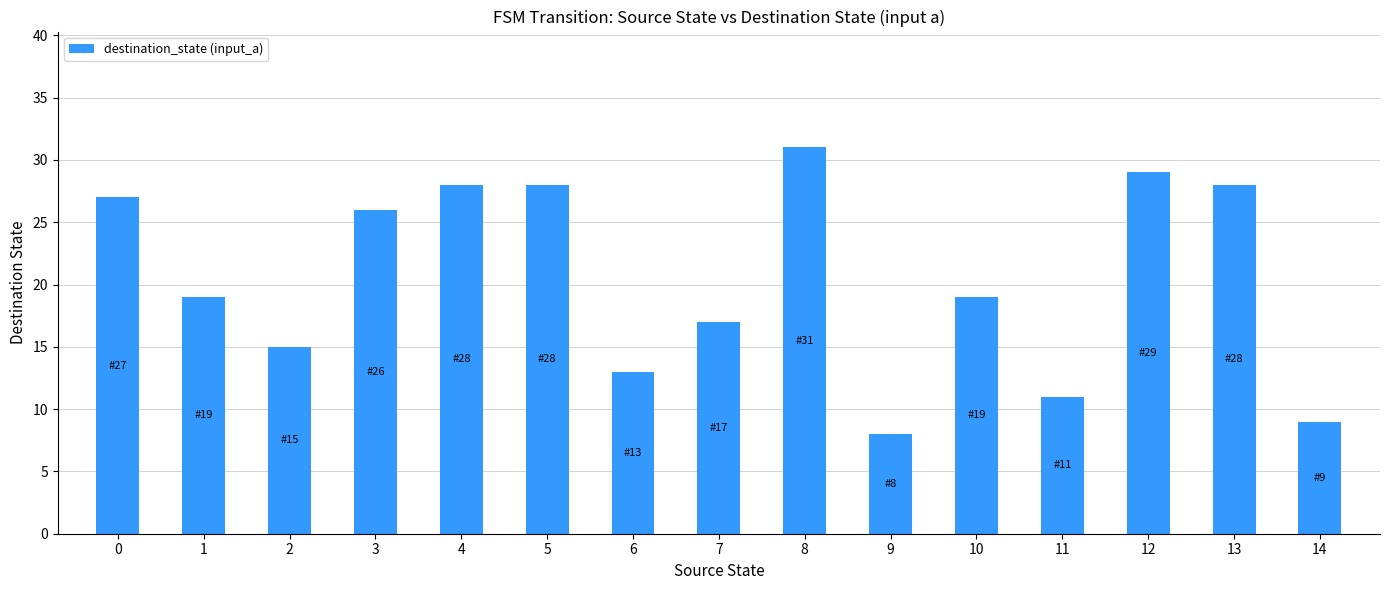

What is the sum of all values?

308